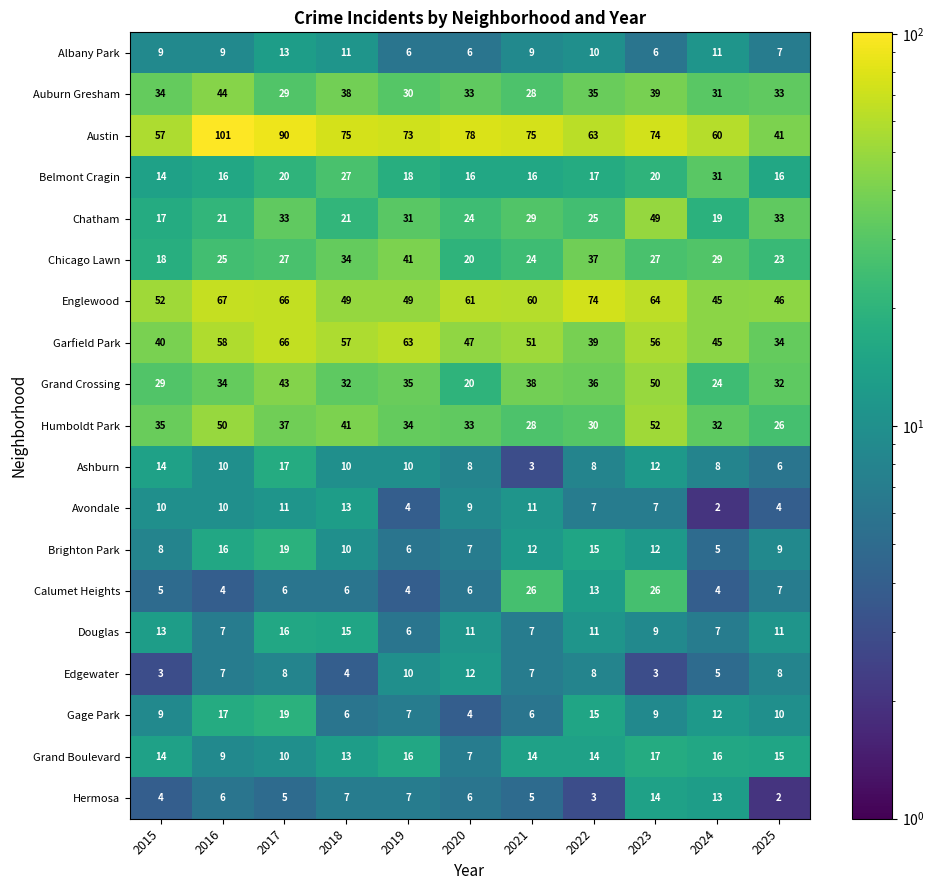

At how many categories does at least one series exceed 66?

8